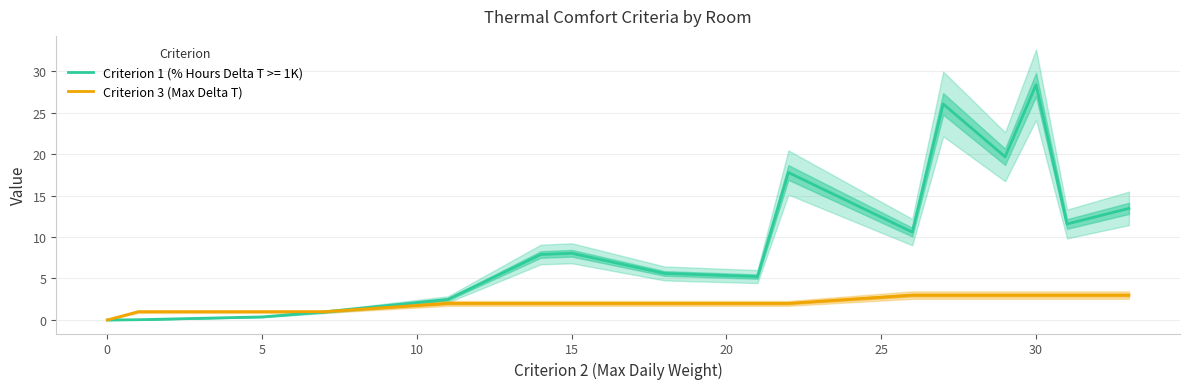

The value of Criterion 1 (% Hours Delta T >= 1K) at 0 is 0.0. True or false?

True